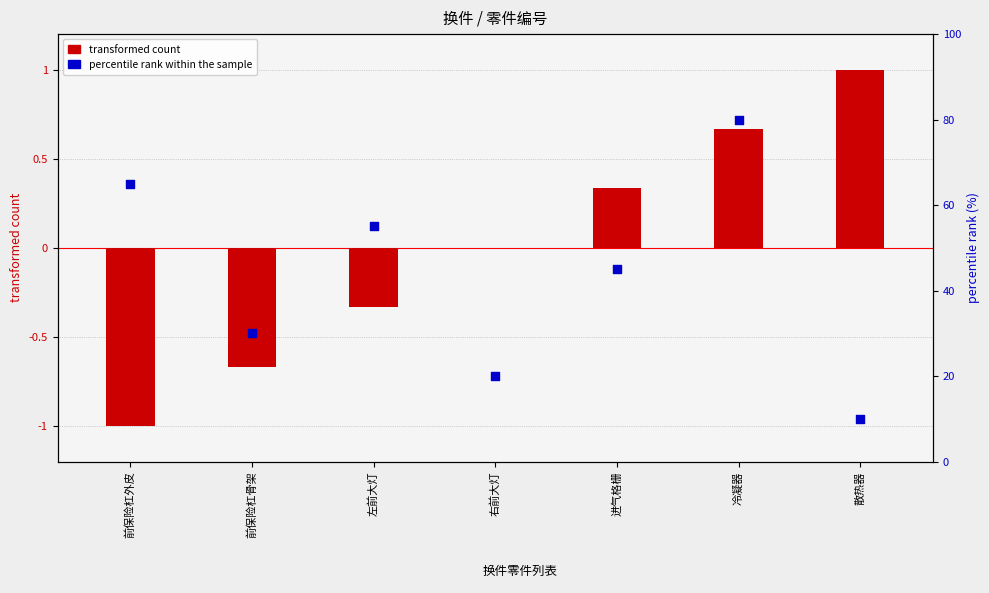

Which series has the largest total across all categories?

percentile rank within the sample